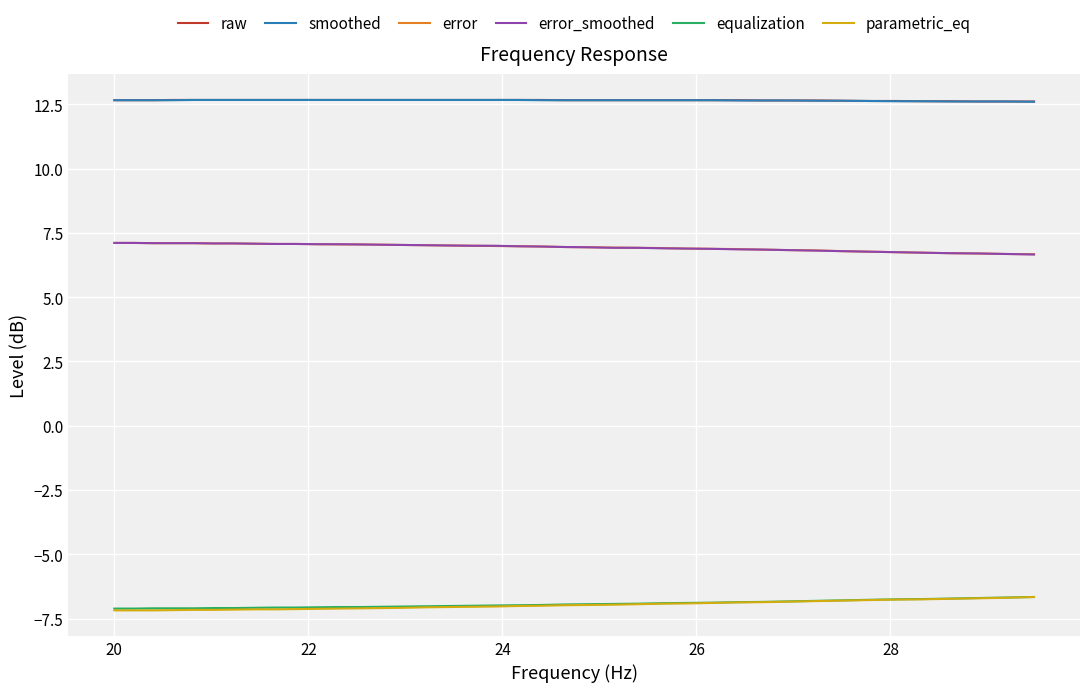

What is the minimum value shown in the chart?

-7.2